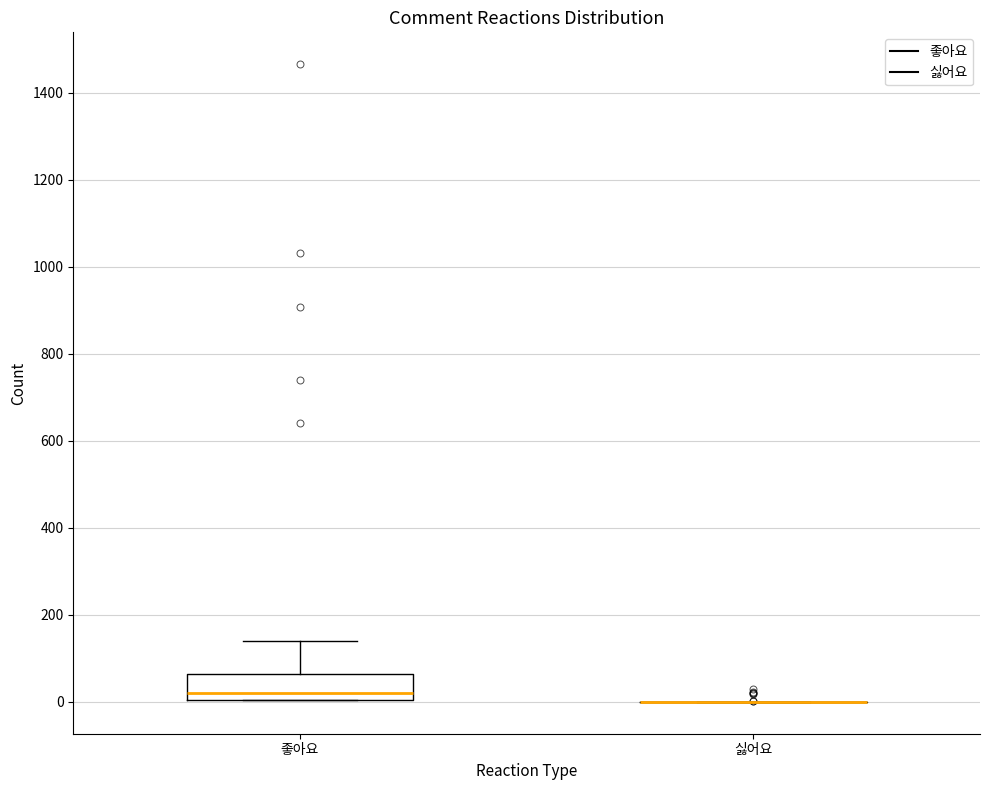

Reading left to right, read every box against the y-axis: the position of its median line, the range the box covers, and the ends of its whiskers. The values are not printed on the chart, so give them approximately, as read against the axis.

좋아요: median 20, box 0 to 60, whiskers 0 to 140
싫어요: box collapsed to a line at 0, whiskers 0 to 0